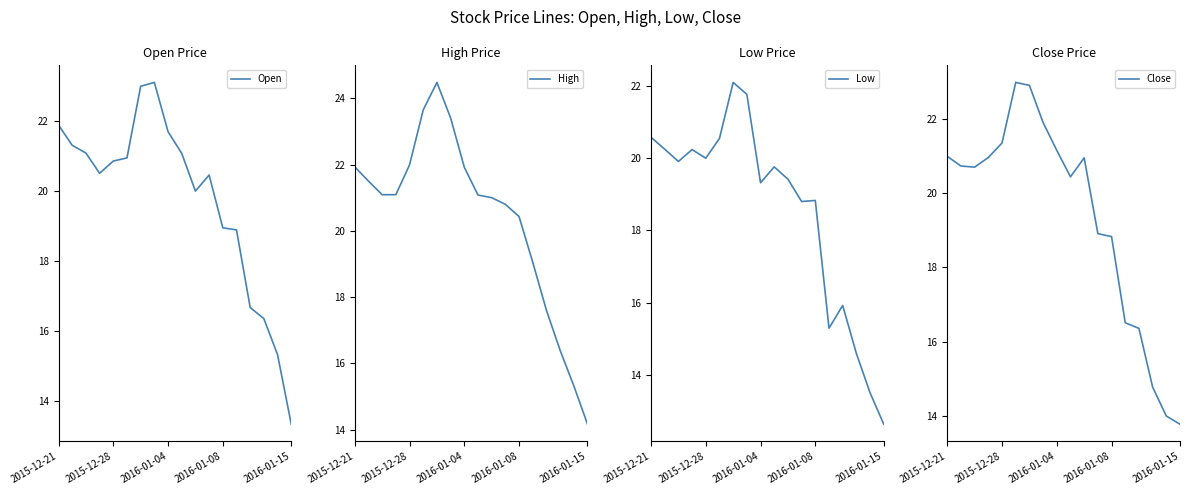

What is the difference between the High values at 9 and 5?

2.6